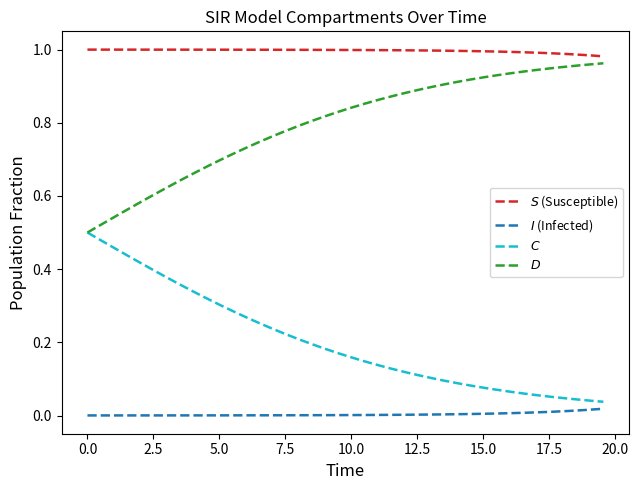

True or false: $D$ and $C$ intersect in this chart.

False